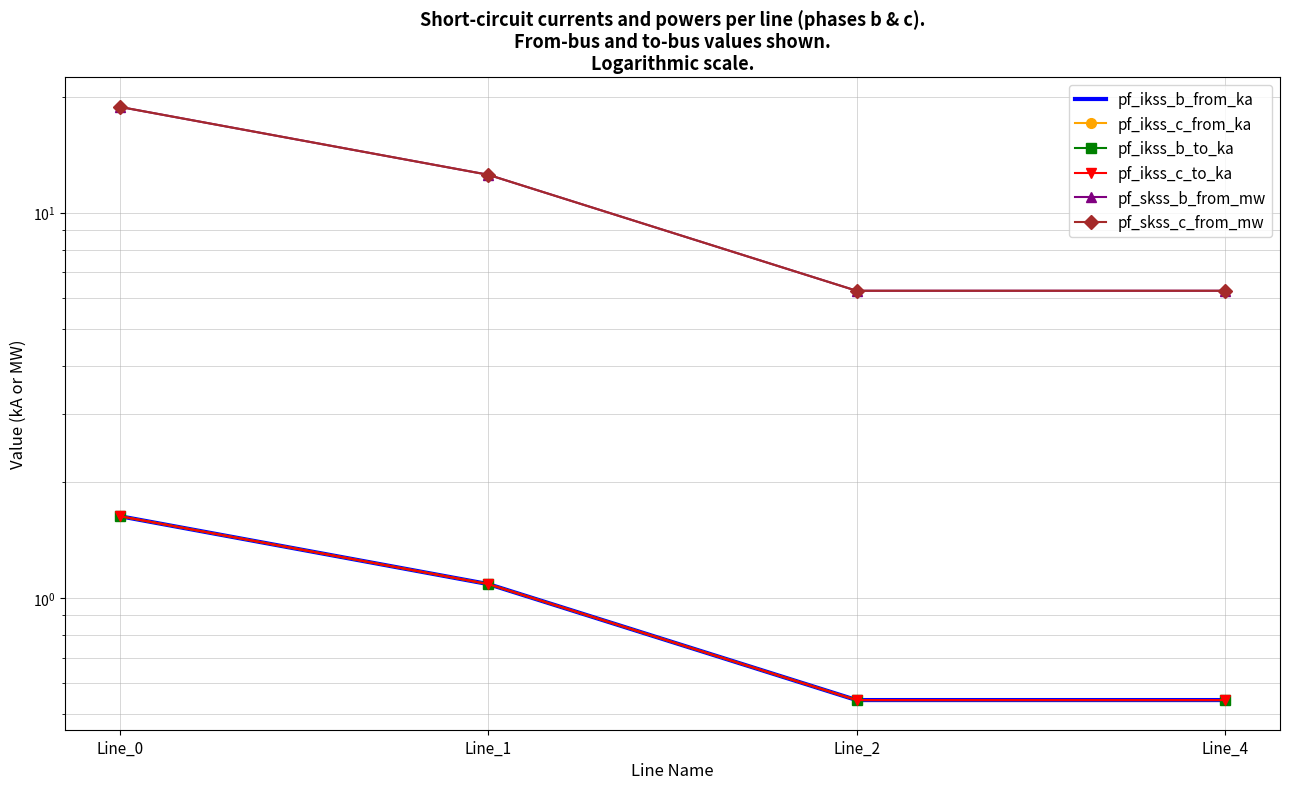

True or false: pf_ikss_b_from_ka and pf_skss_b_from_mw cross at least once.

False